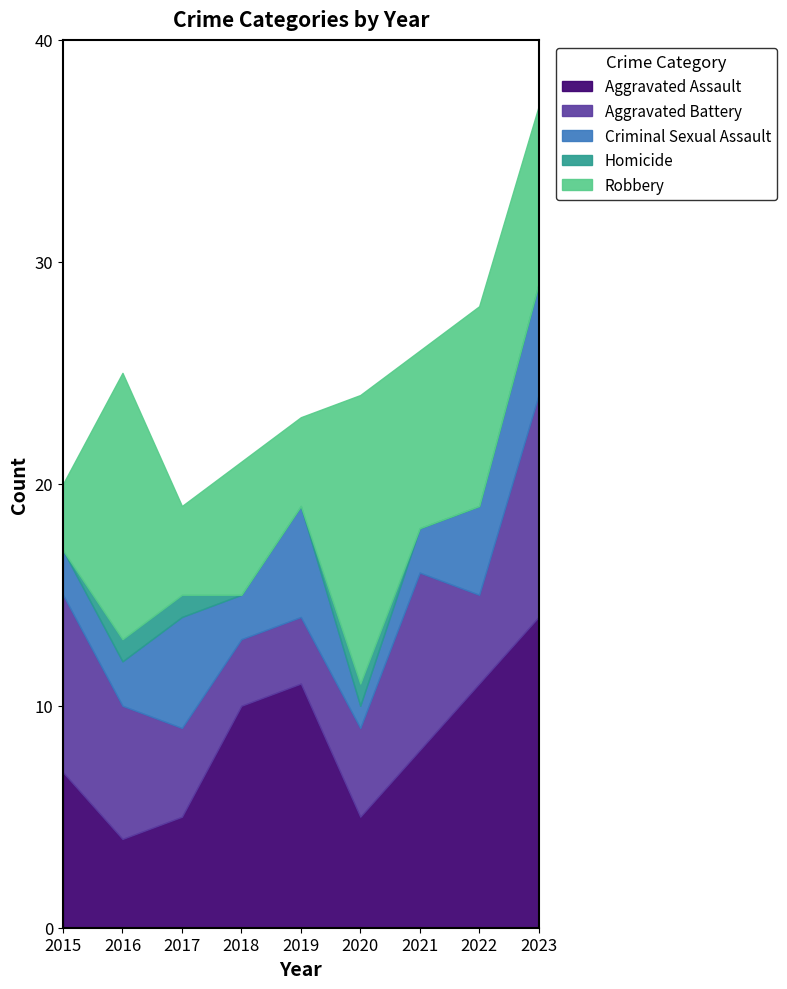

True or false: Criminal Sexual Assault and Aggravated Battery intersect in this chart.

True